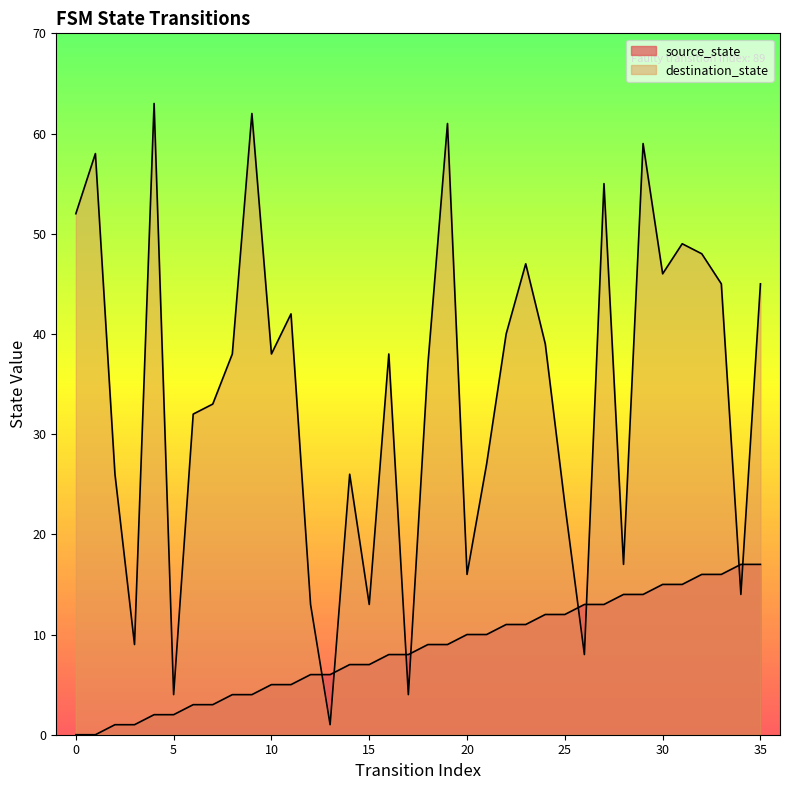

The source_state series shows 0 at 5. True or false?

False